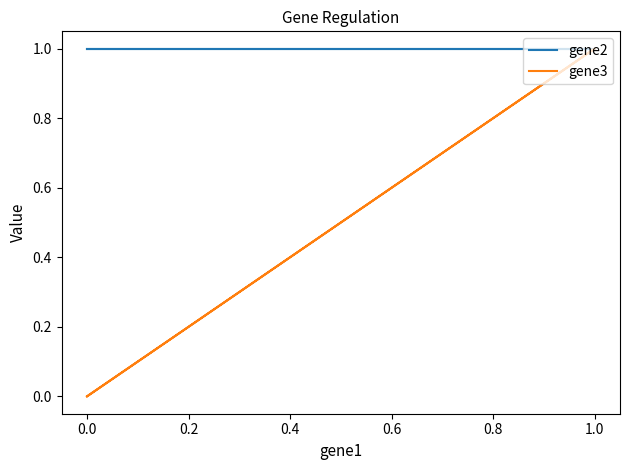

The value of gene3 at 0.0 is 0. True or false?

False